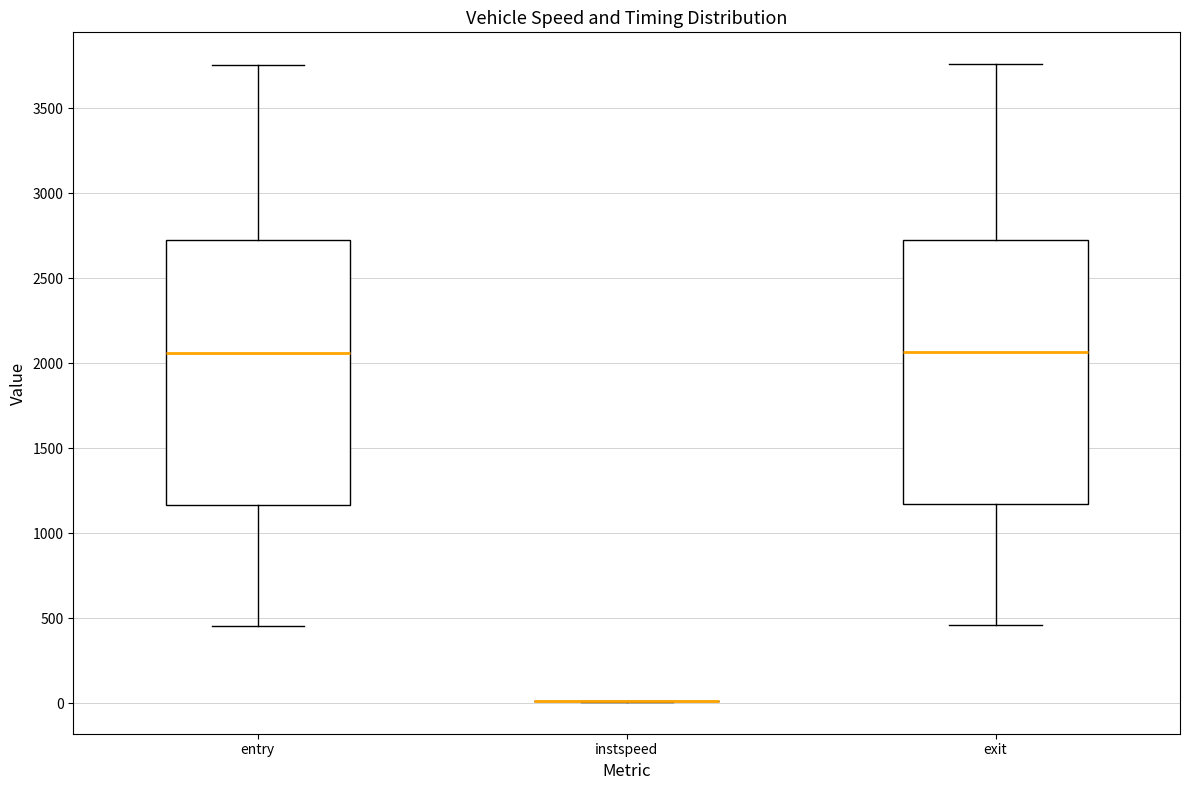

Reading left to right, read every box against the y-axis: the position of its median line, the range the box covers, and the ends of its whiskers. The values are not printed on the chart, so give them approximately, as read against the axis.

entry: median 2050, box 1150 to 2700, whiskers 450 to 3750
instspeed: box collapsed to a line at 0, whiskers 0 to 0
exit: median 2050, box 1150 to 2750, whiskers 450 to 3750